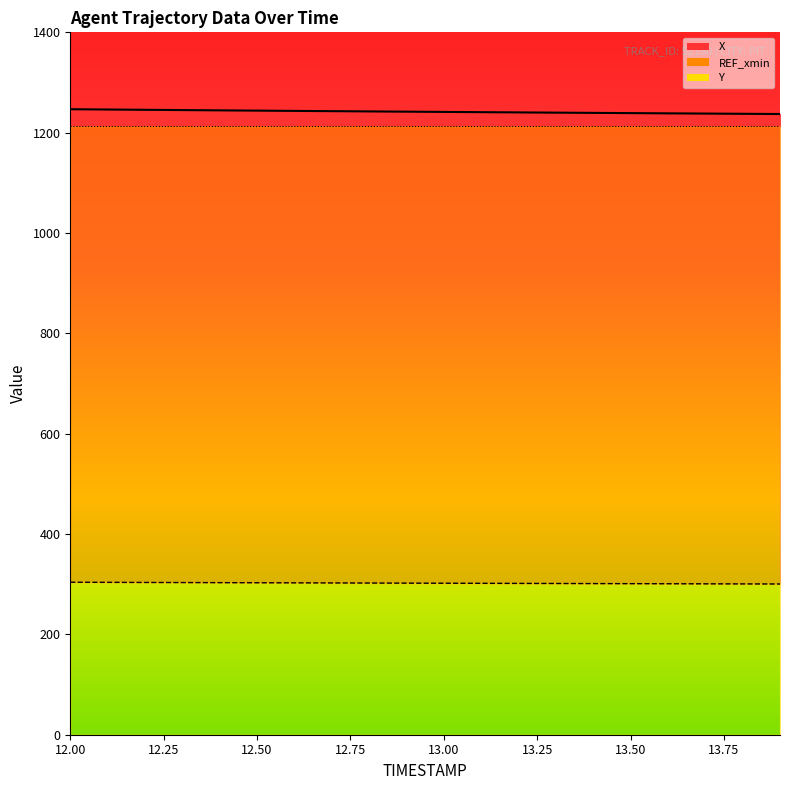

Does the chart display data point markers on the line(s)?

No